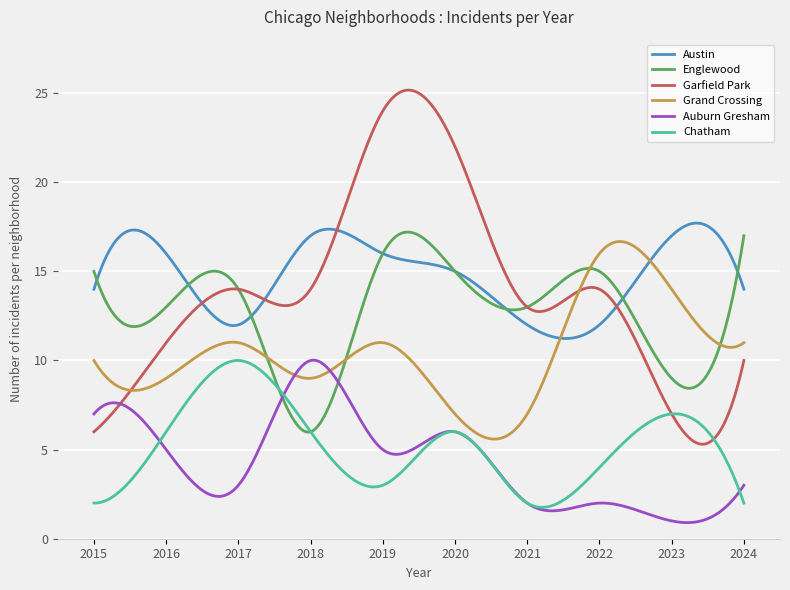

True or false: Chatham and Austin cross at least once.

False